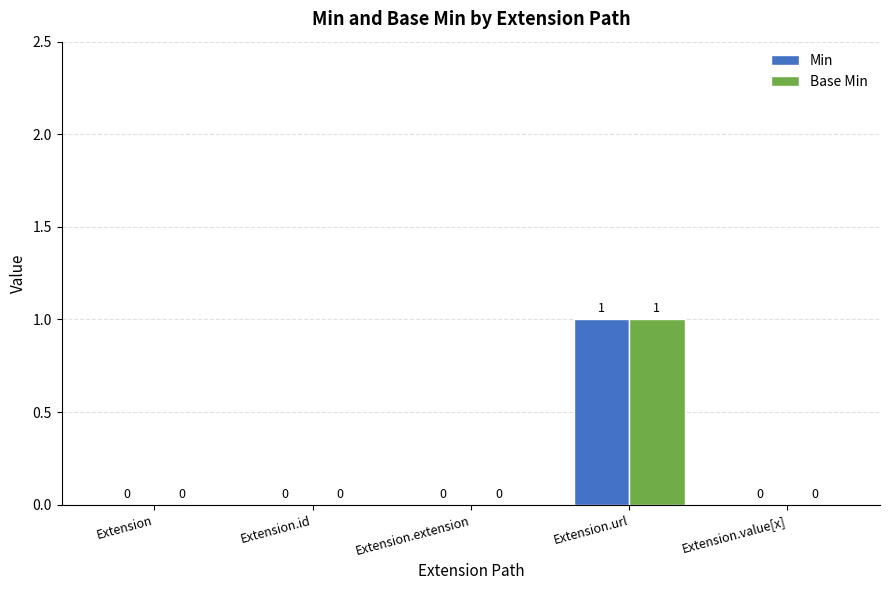

Which category has the highest value across all series?

Extension.url